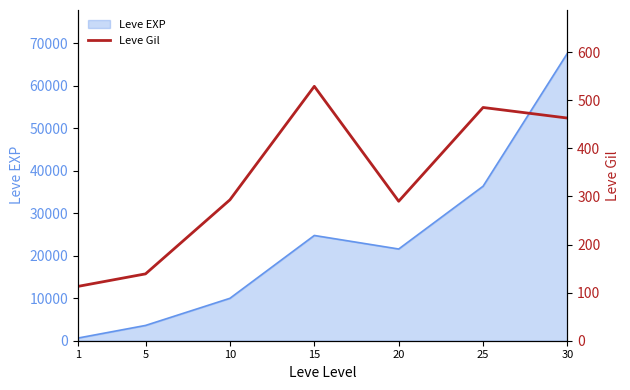

How many values are below 293?

3